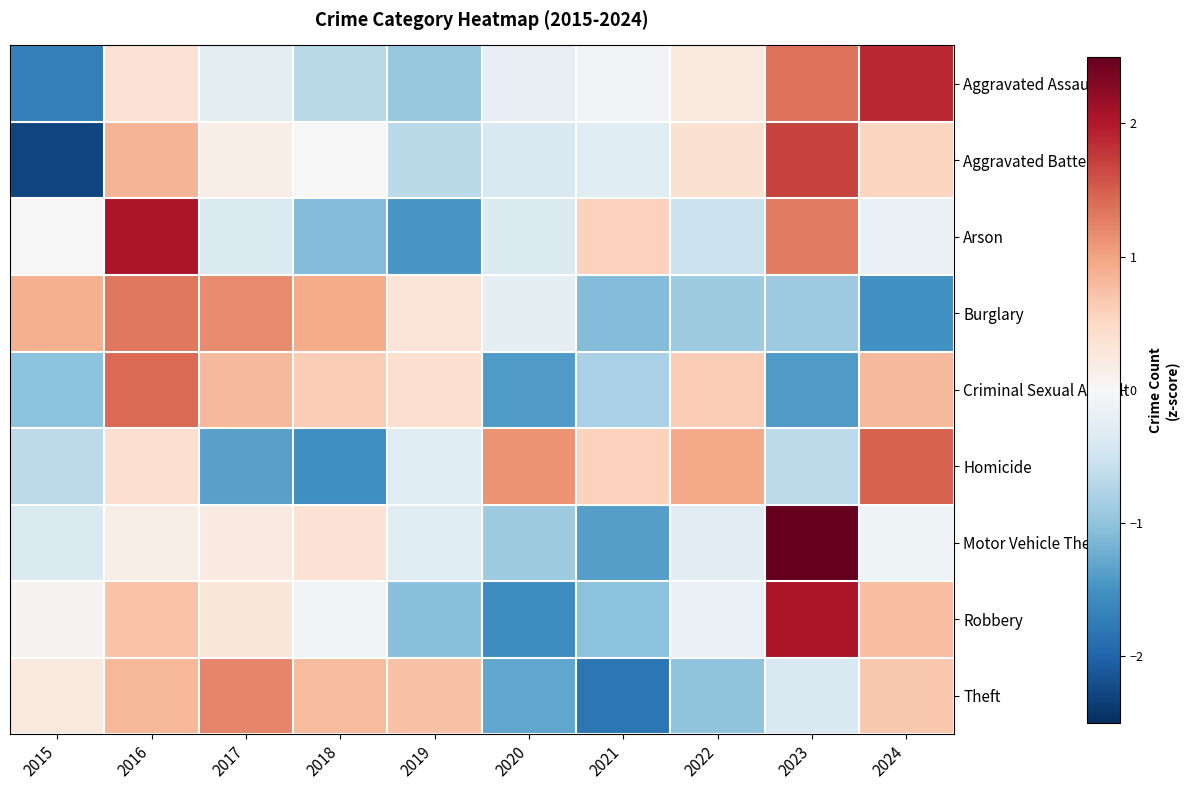

Between 2020 and 2024, which series saw the biggest shift?

Robbery